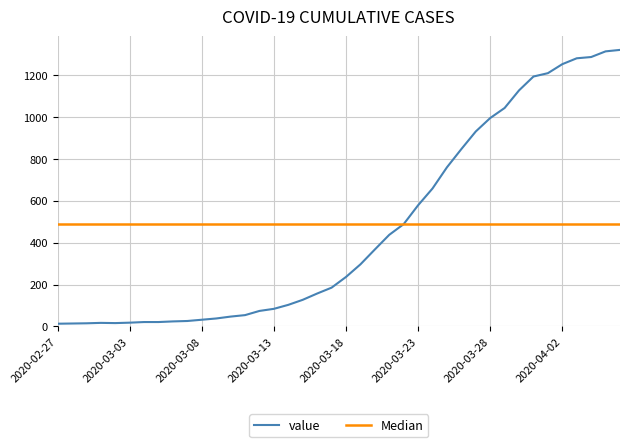

Where does the data first go above 236?

2020-03-19